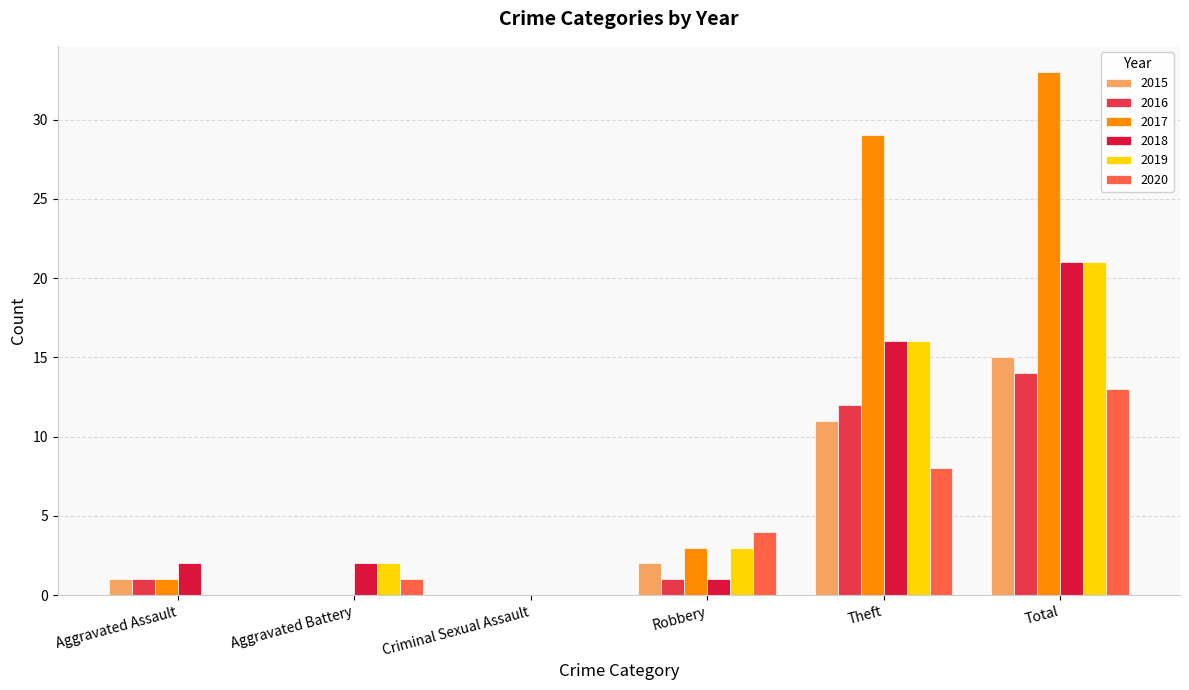

Which series has the largest total across all categories?

2017